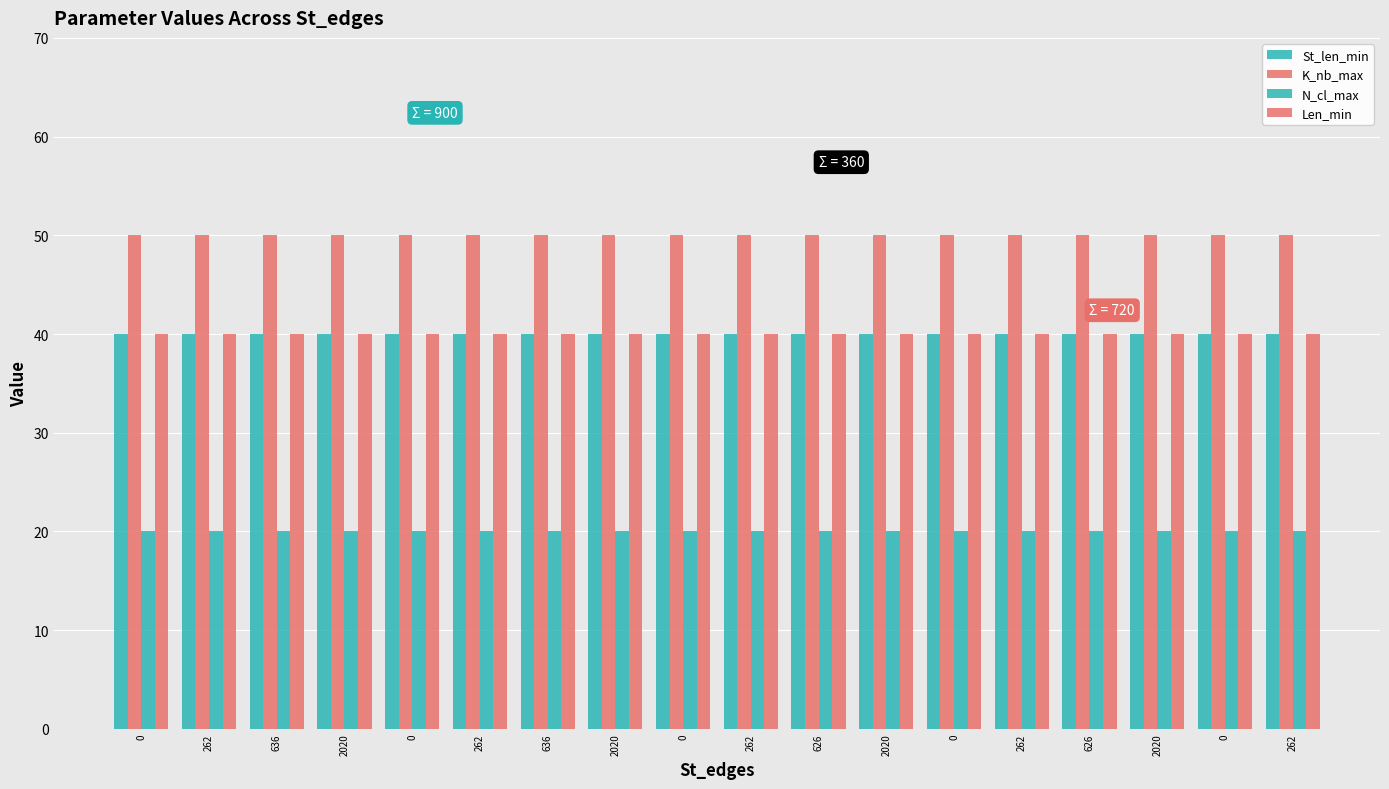

Reading right to left, extract all data points from this chart.

St_len_min: 40	40	40	40	40	40	40	40	40	40	40	40	40	40	40	40	40	40
K_nb_max: 50	50	50	50	50	50	50	50	50	50	50	50	50	50	50	50	50	50
N_cl_max: 20	20	20	20	20	20	20	20	20	20	20	20	20	20	20	20	20	20
Len_min: 40	40	40	40	40	40	40	40	40	40	40	40	40	40	40	40	40	40